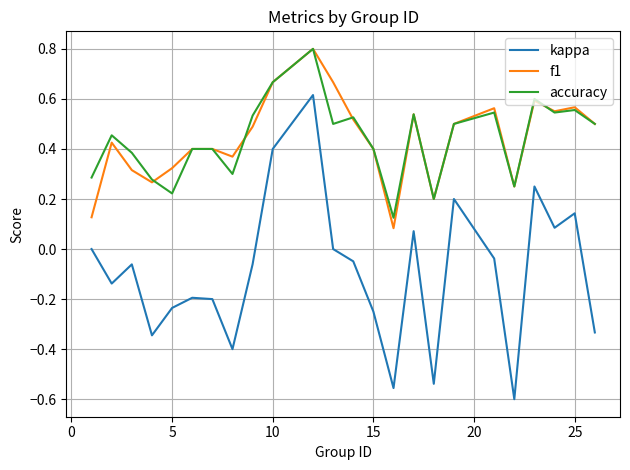

True or false: kappa and f1 cross at least once.

False